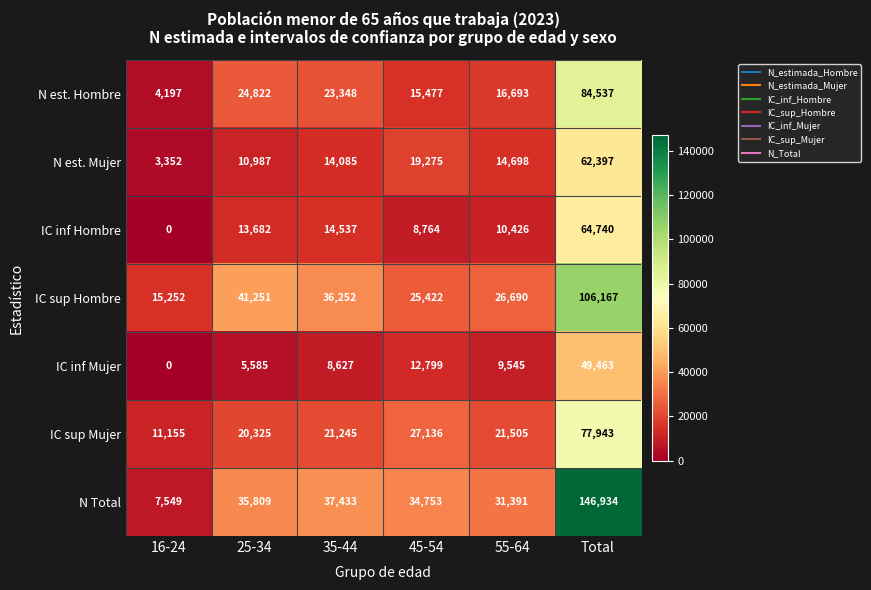

What is the sum of the IC inf Hombre values at 25-34 and Total?

78422